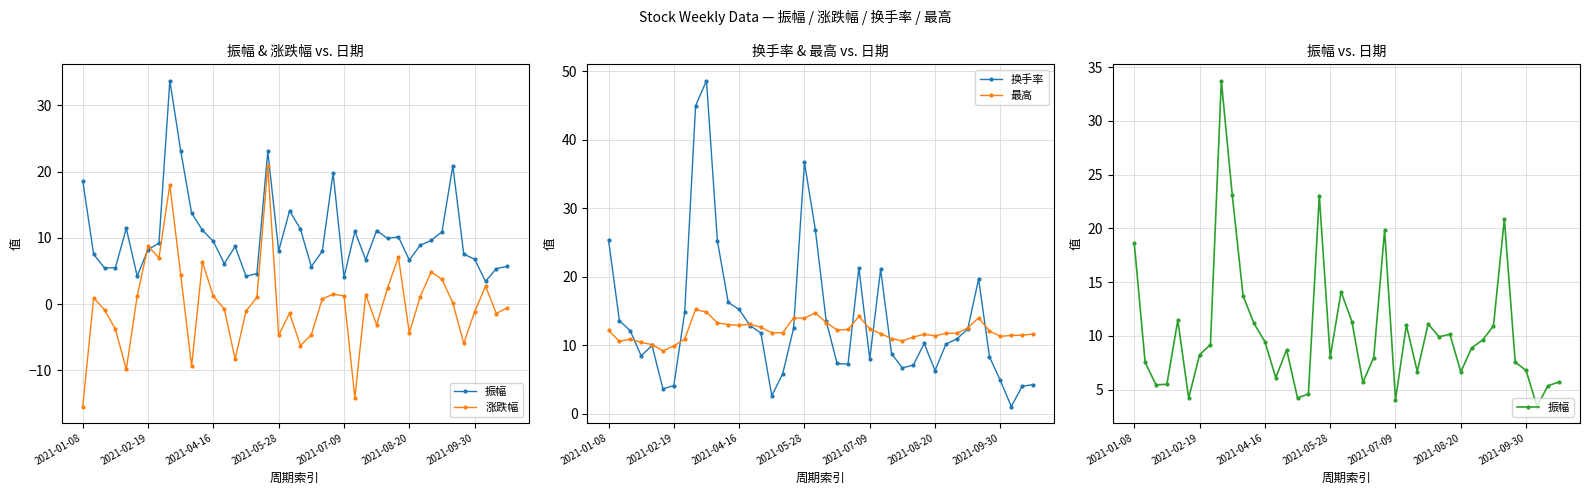

Which label corresponds to the largest value in the chart?

9